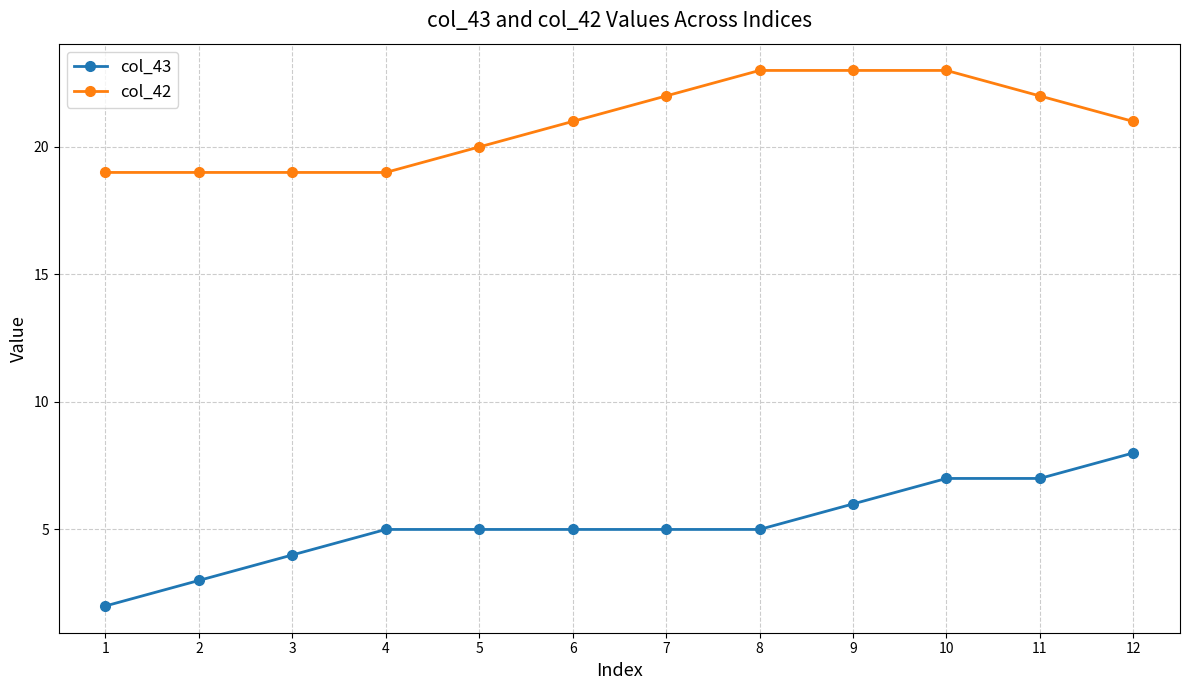

What is the difference between the maximum and minimum values in the col_42 series?

4